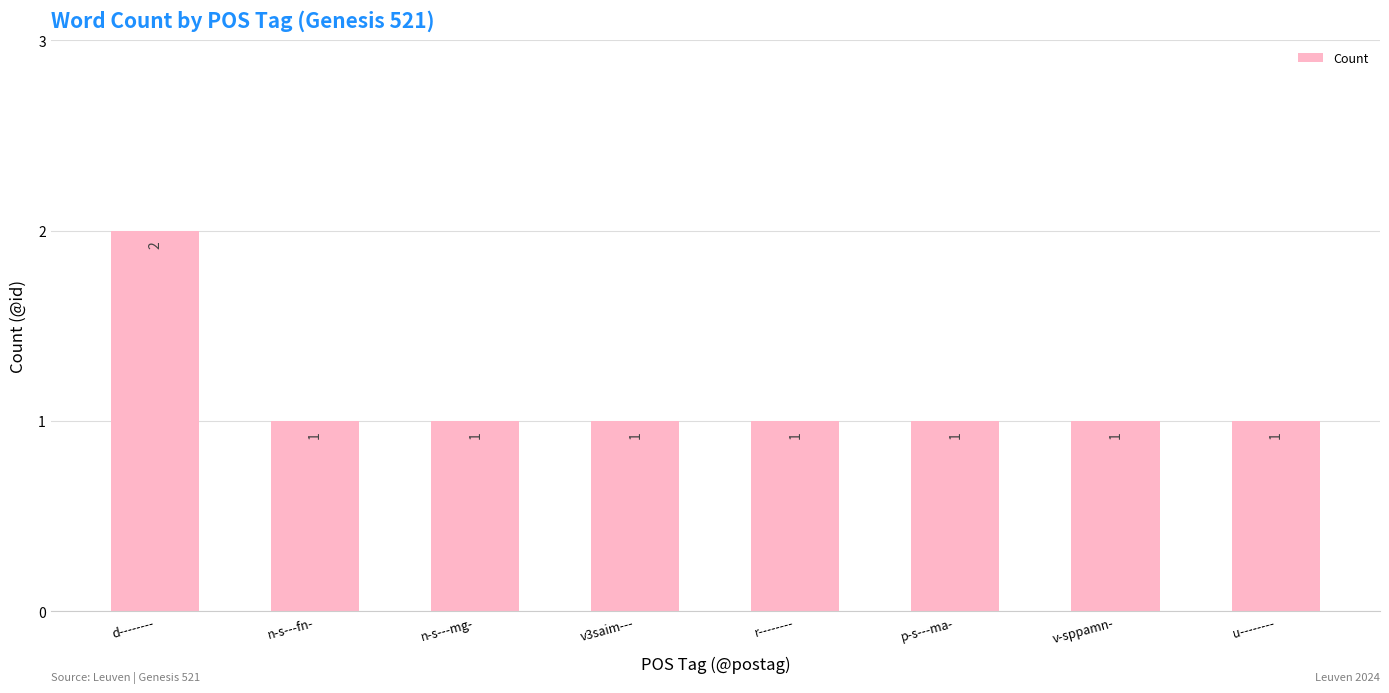

Reading left to right, extract all data points from this chart.

2	1	1	1	1	1	1	1